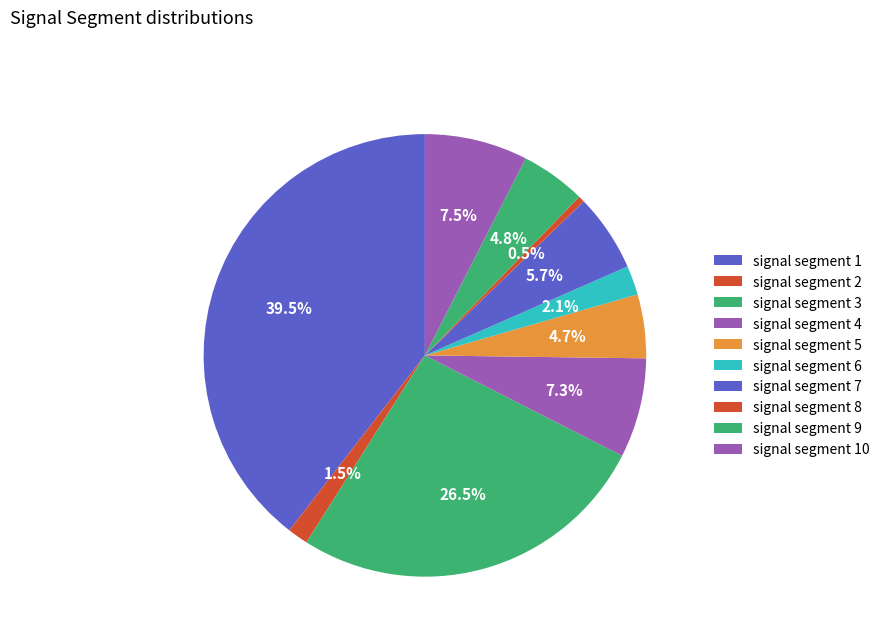

True or false: signal segment 3 accounts for 27% of the total.

True